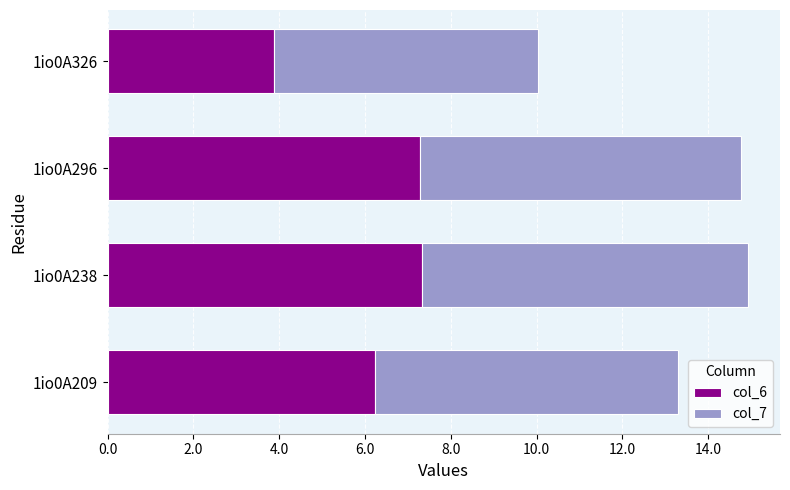

What is the maximum value for col_6?

7.3